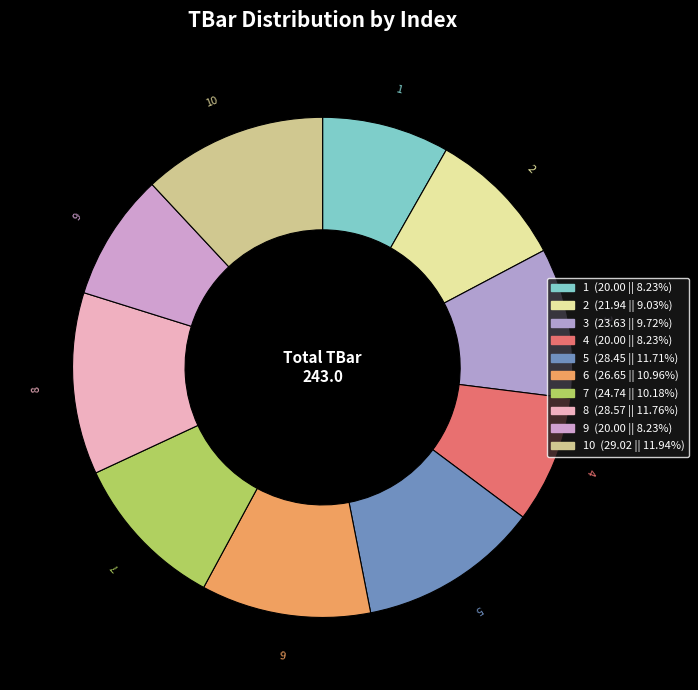

How many slices are in this pie chart?

10